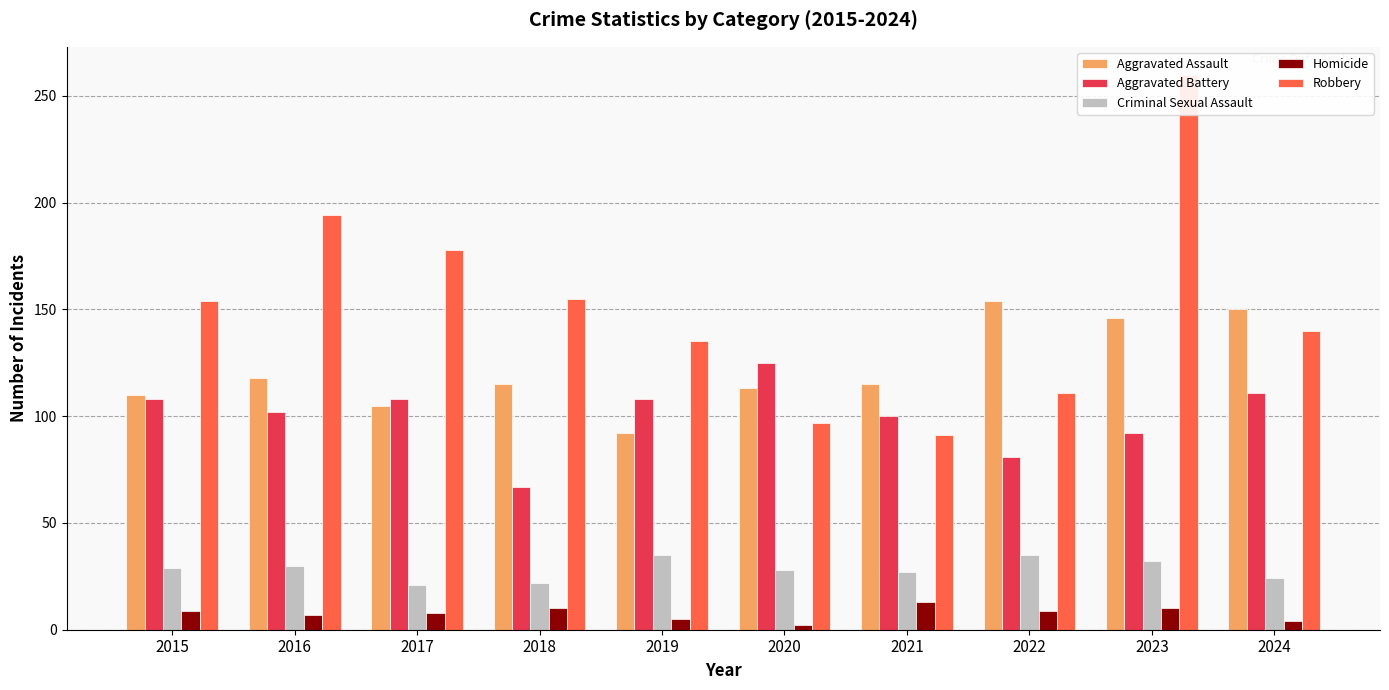

What is the sum of all Aggravated Battery values?

1002